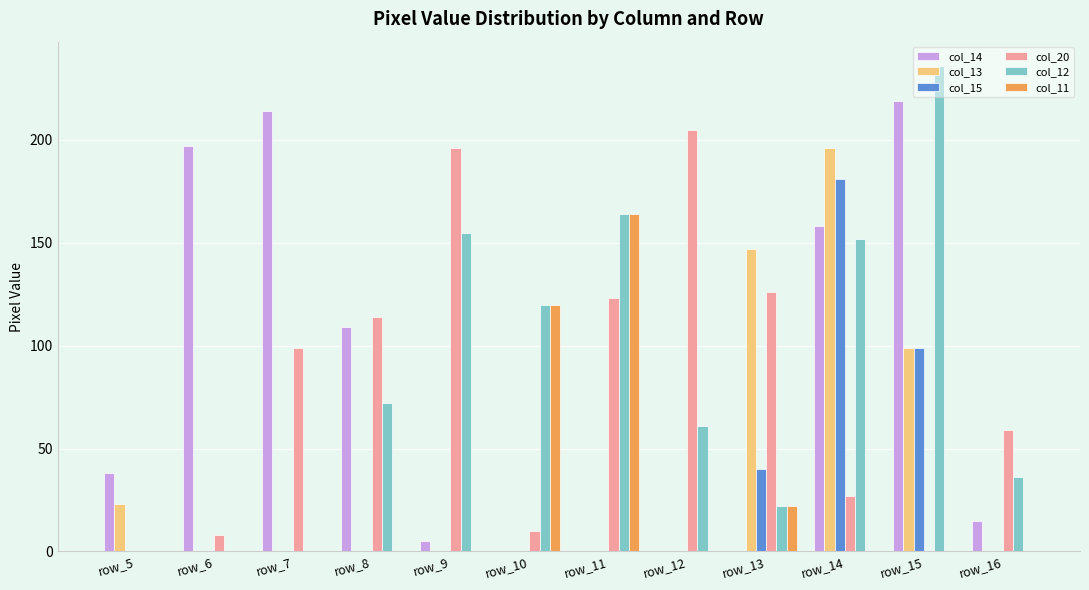

True or false: col_14 has a value of 197 at row_6.

True